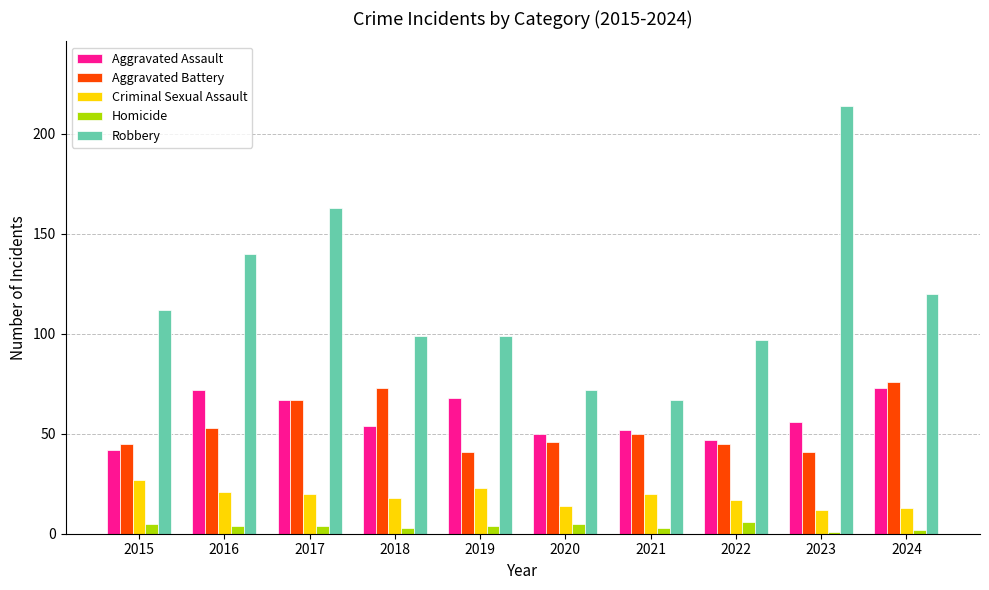

How many distinct data groups are displayed?

5